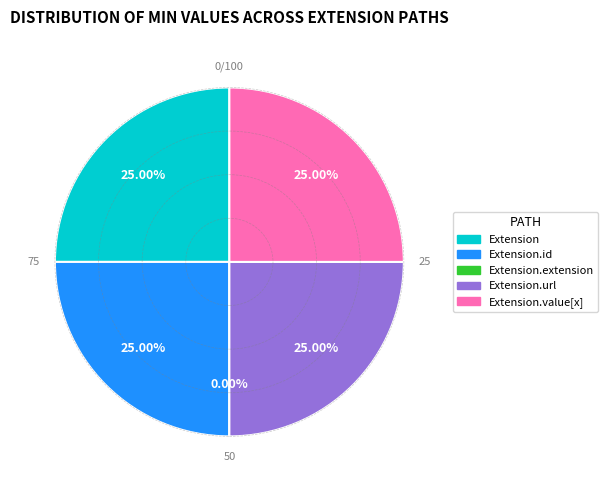

Is there any slice that represents more than half of the pie?

No